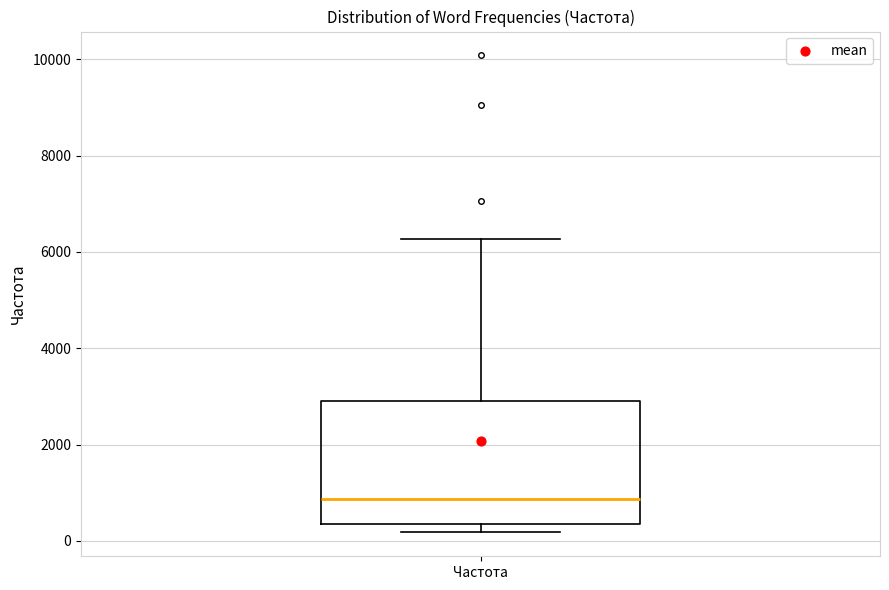

Where does the median line of the box for Частота sit on the y-axis? The values are not printed on the chart, so give them approximately, as read against the axis.

800